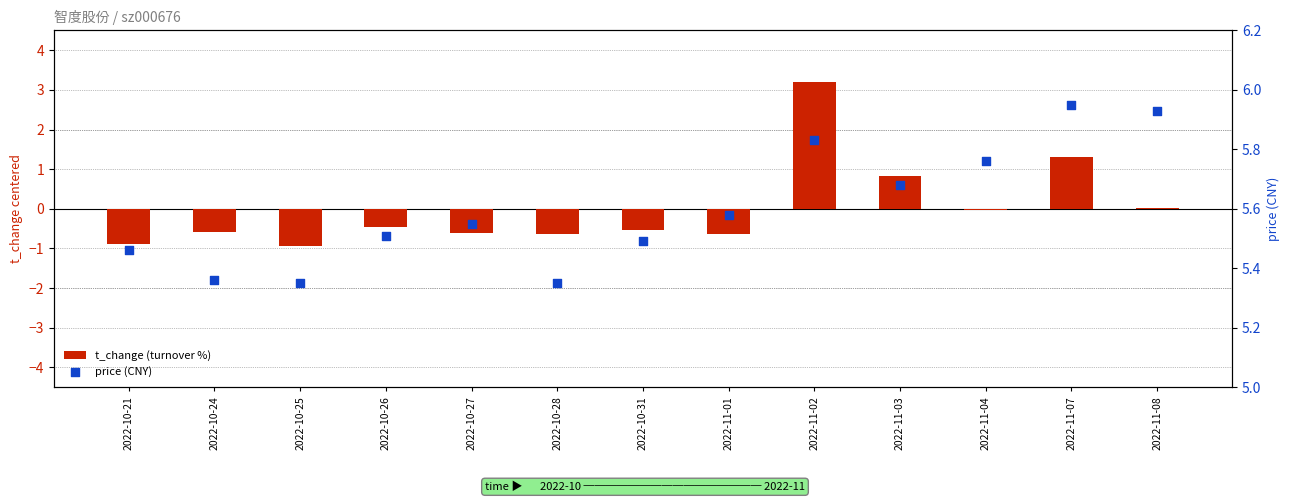

Which series has the largest total across all categories?

price (CNY)